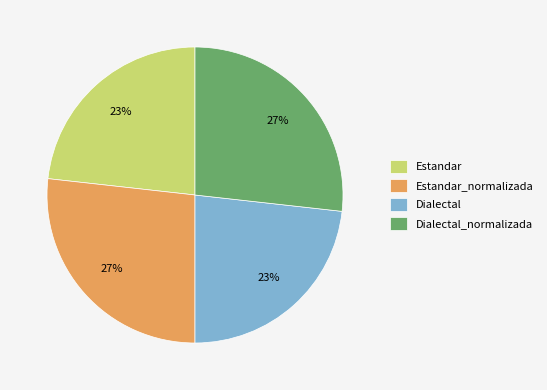

Count the number of slices in the pie.

4